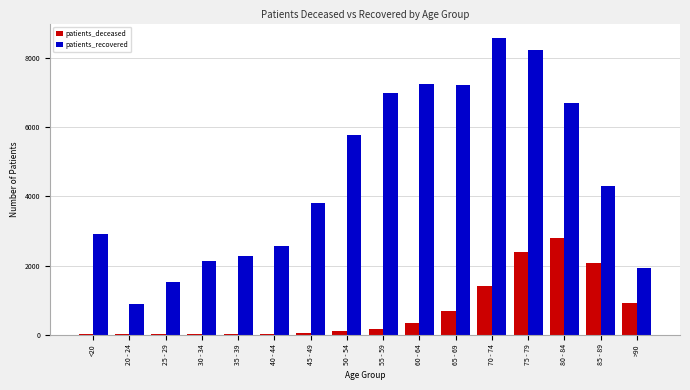

Which series has the largest total across all categories?

patients_recovered